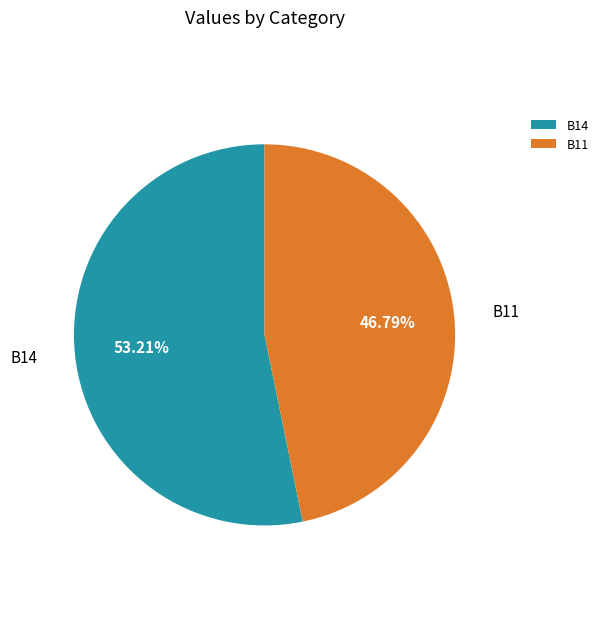

What is the smallest slice in the pie chart?

B11